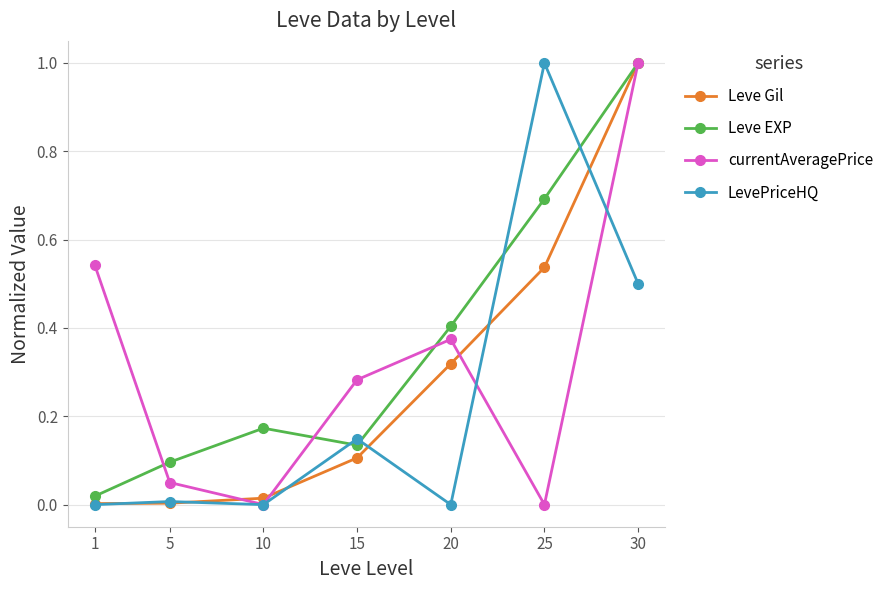

The value of currentAveragePrice at 1 is 0.5. True or false?

True